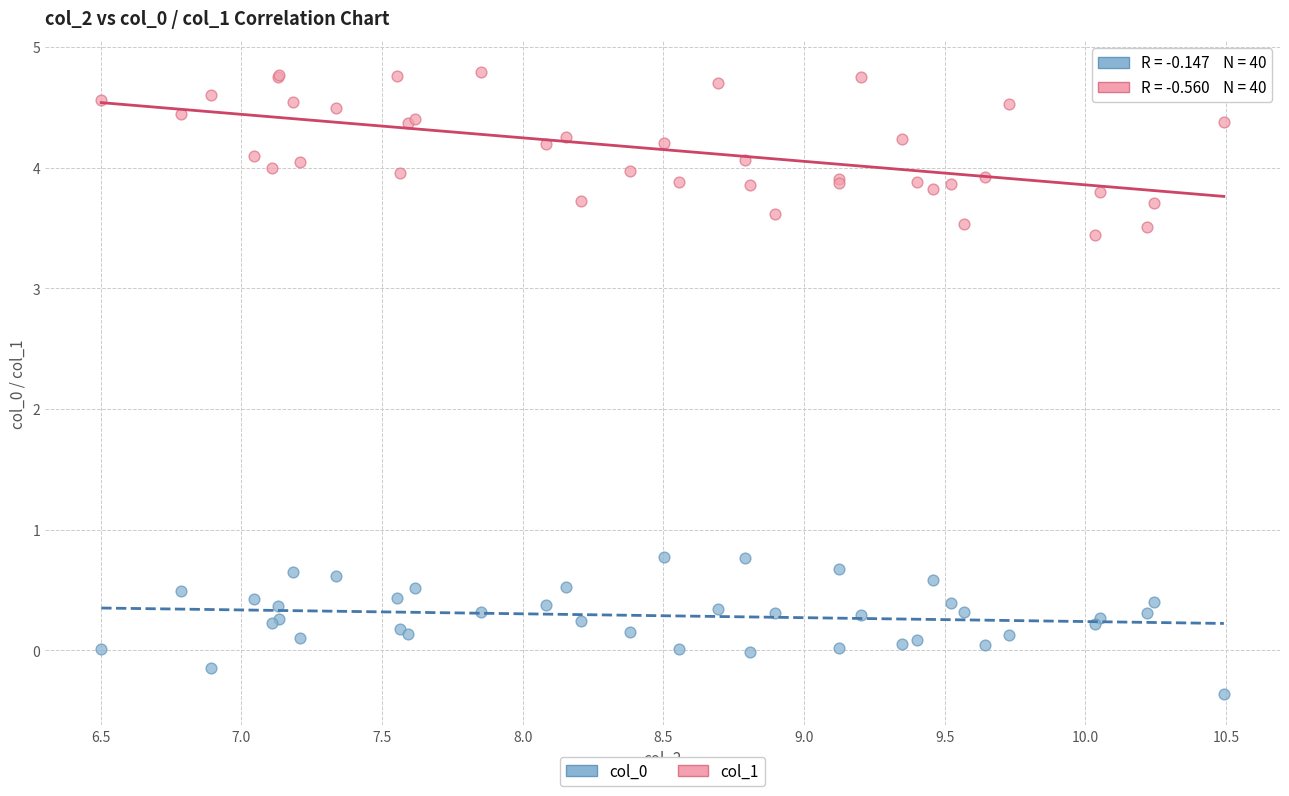

What is the X range (max minus min) for the scatter plot?

4.0